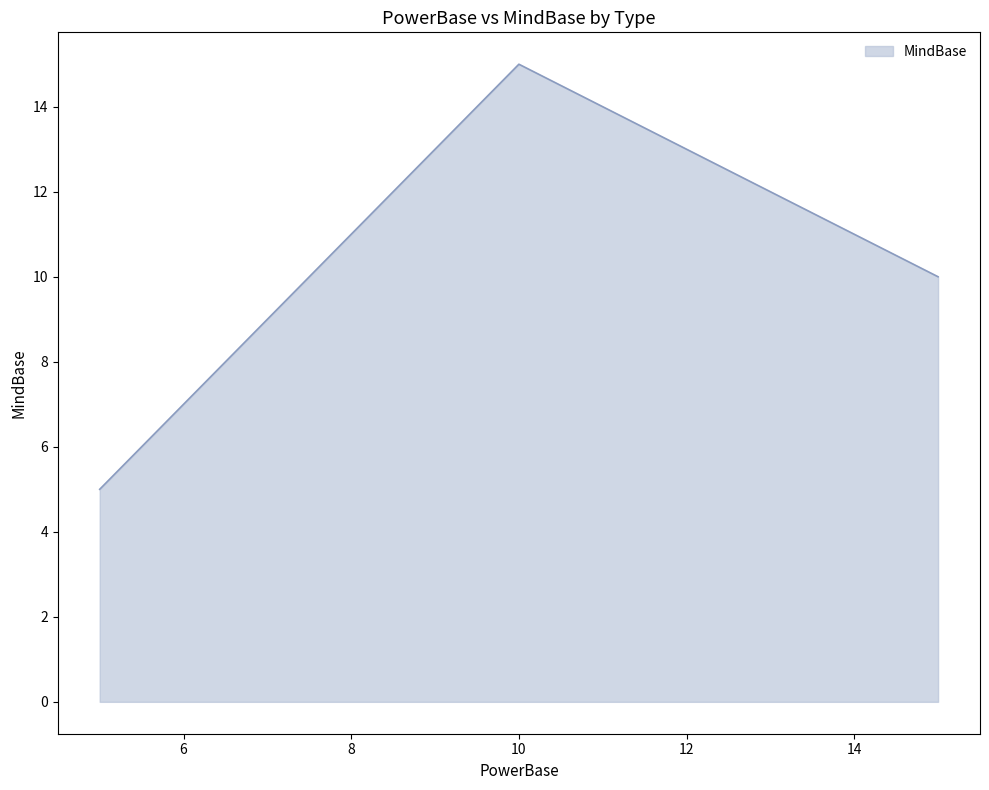

What is the minimum value shown in the chart?

5